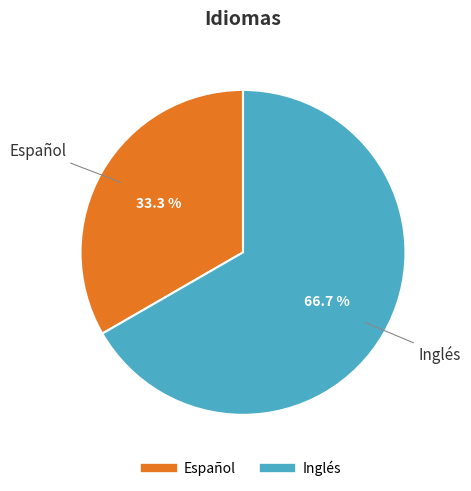

Which has a higher value, Inglés or Español?

Inglés